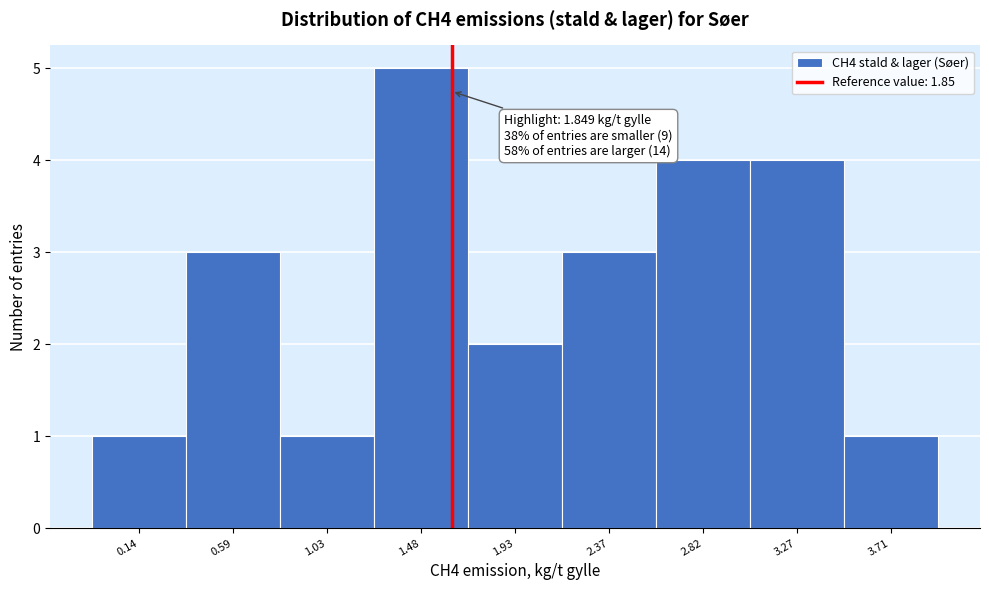

Reading left to right, what are all the values shown in this chart?

1	3	1	5	2	3	4	4	1